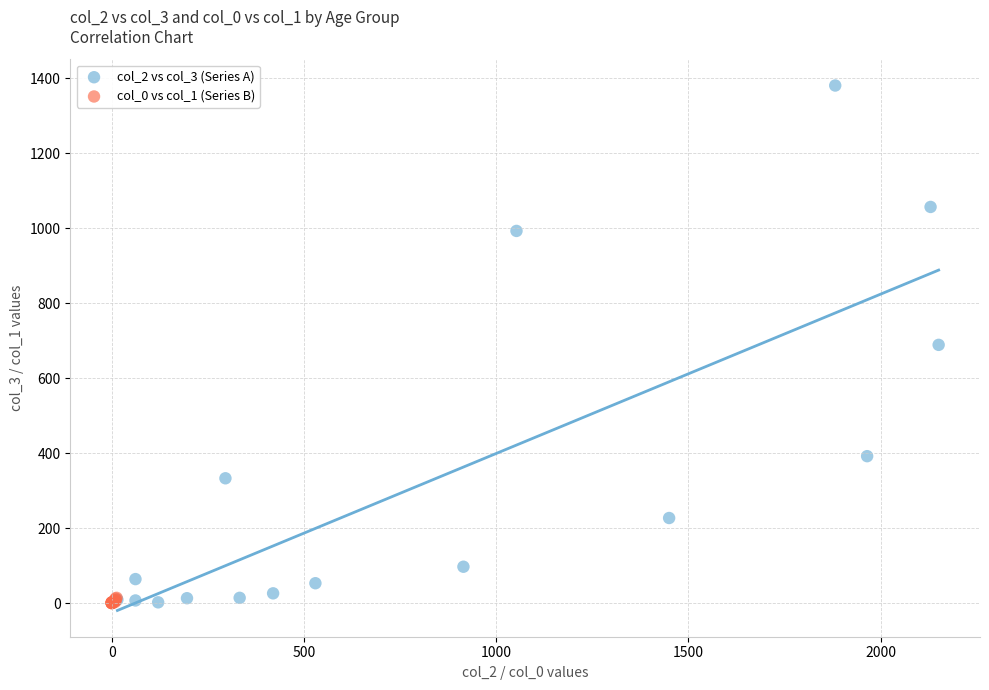

Which series contains the highest Y value?

col_2 vs col_3 (Series A)